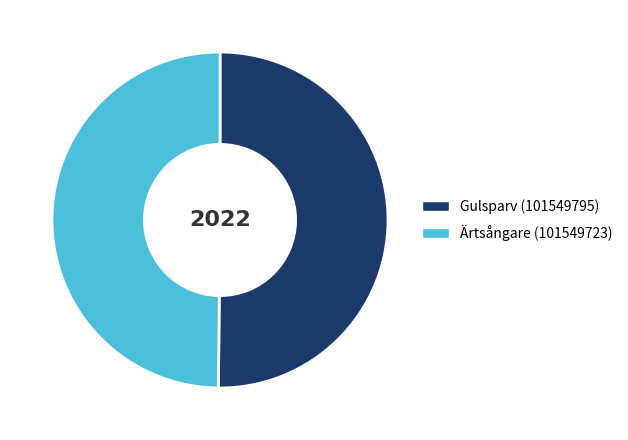

What is the ratio of the value at Gulsparv (101549795) to the value at Ärtsångare (101549723)?

1.0